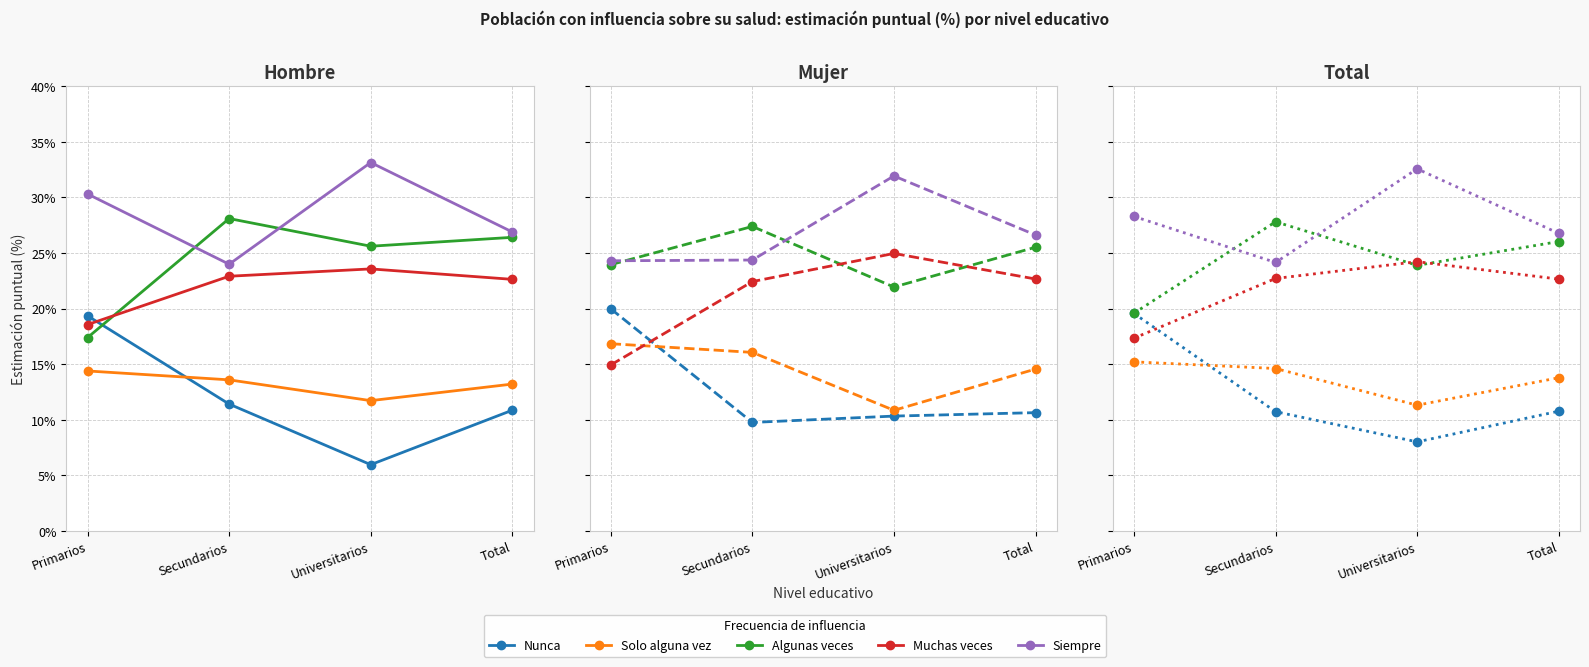

At which category does Muchas veces reach its first local peak?

Universitarios